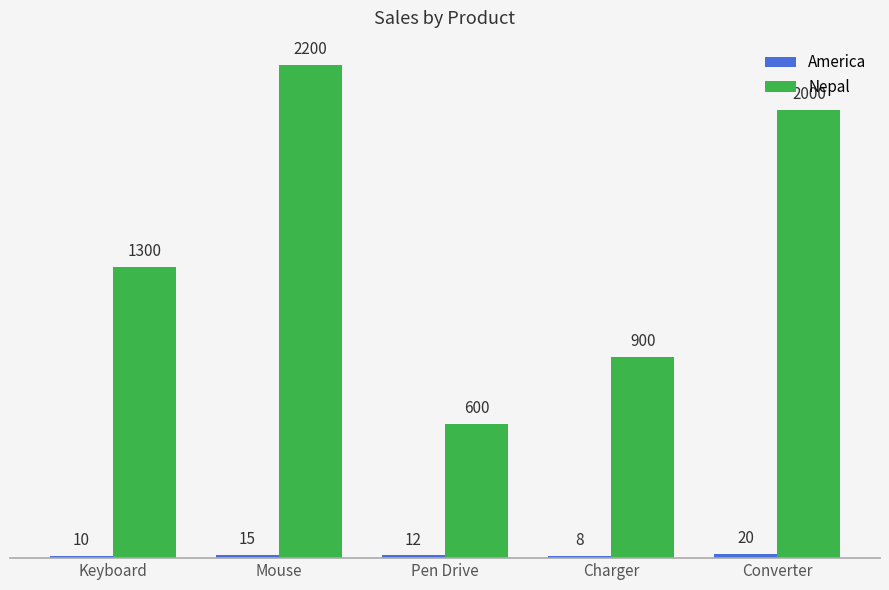

What value does the Nepal series have at Charger, to the nearest 10?

900